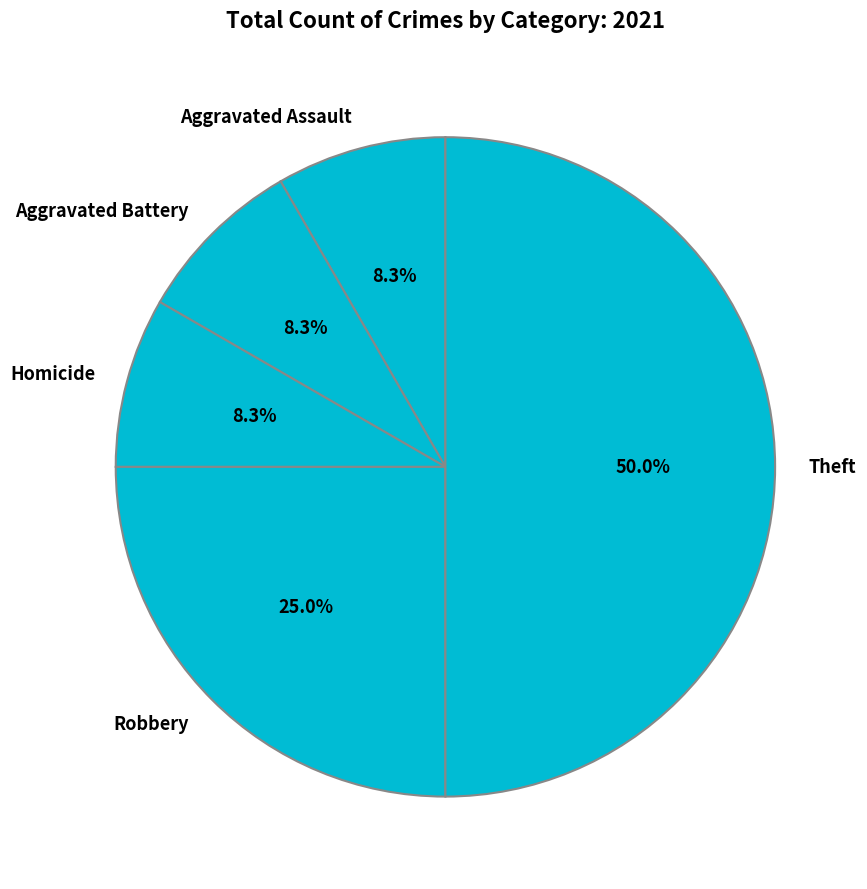

How much of the chart is everything except Robbery?

75.0%